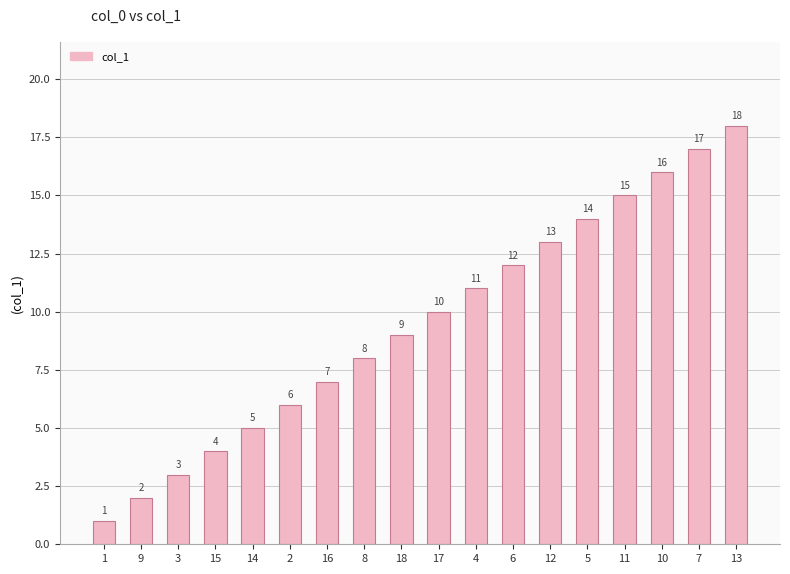

What is the ratio of the value at 18 to the value at 5?

0.6